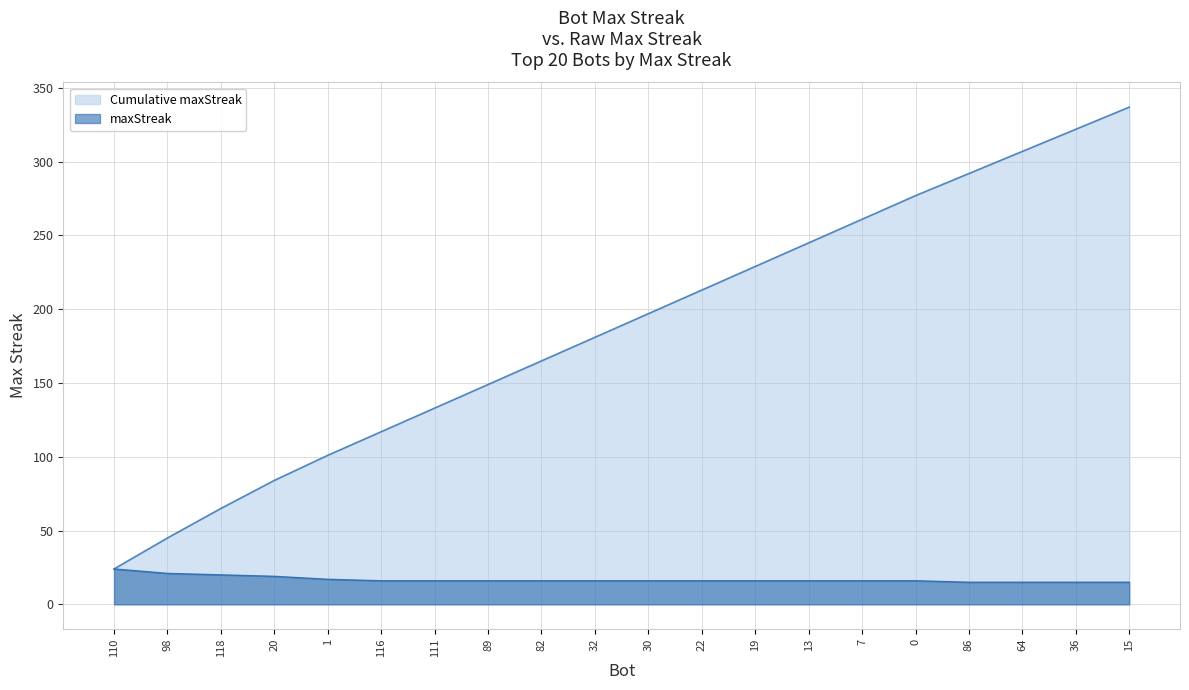

True or false: there are more than 0 points higher than both neighbors.

False